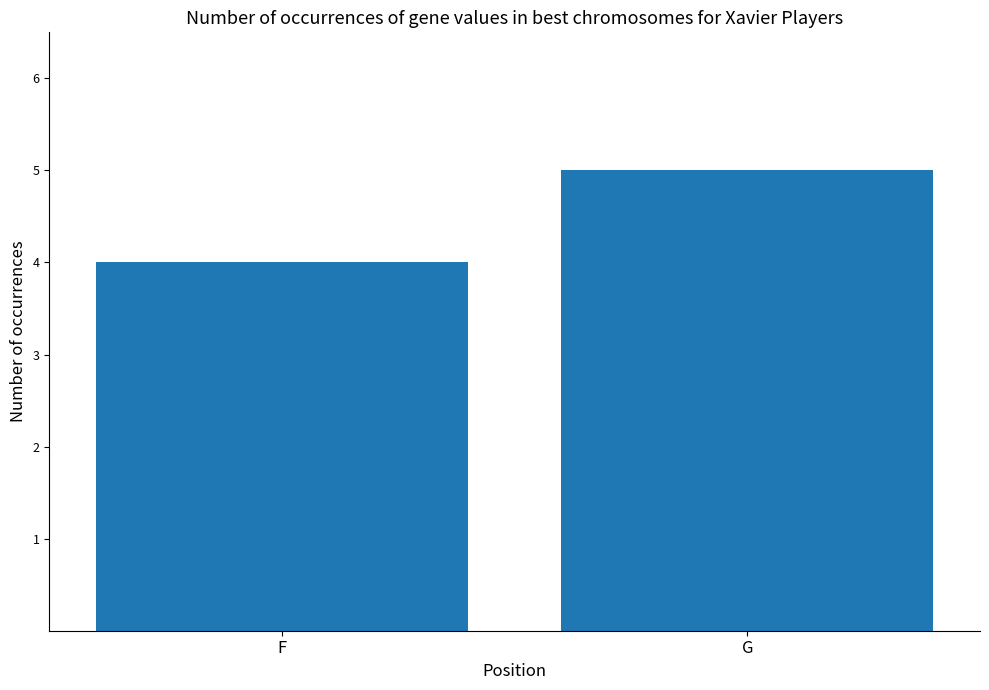

Which has a higher value, G or F?

G